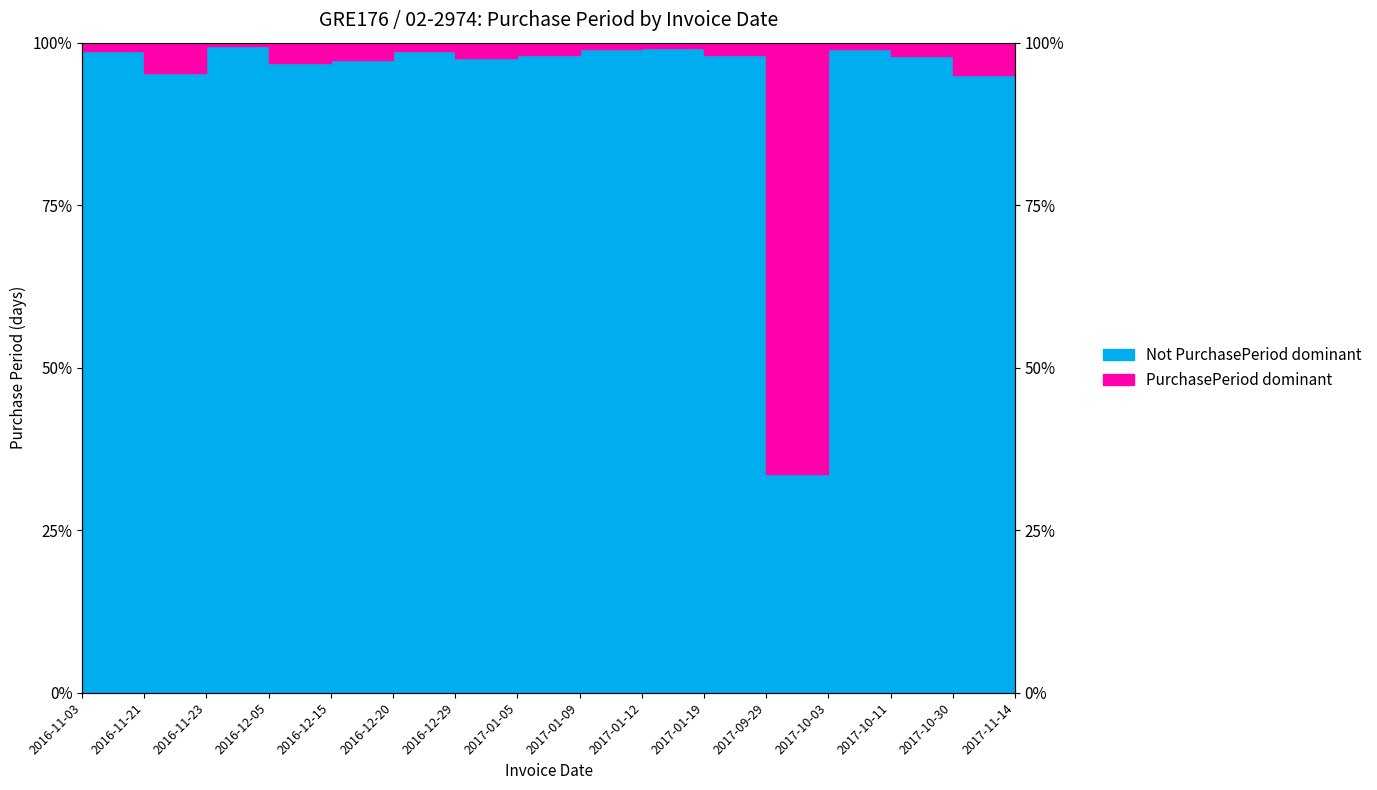

What is the greatest value displayed?

99.5